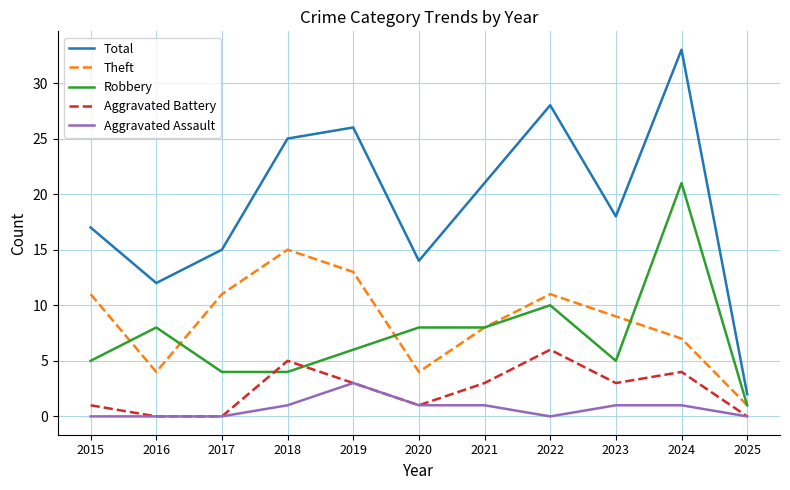

True or false: Total and Aggravated Battery intersect in this chart.

False